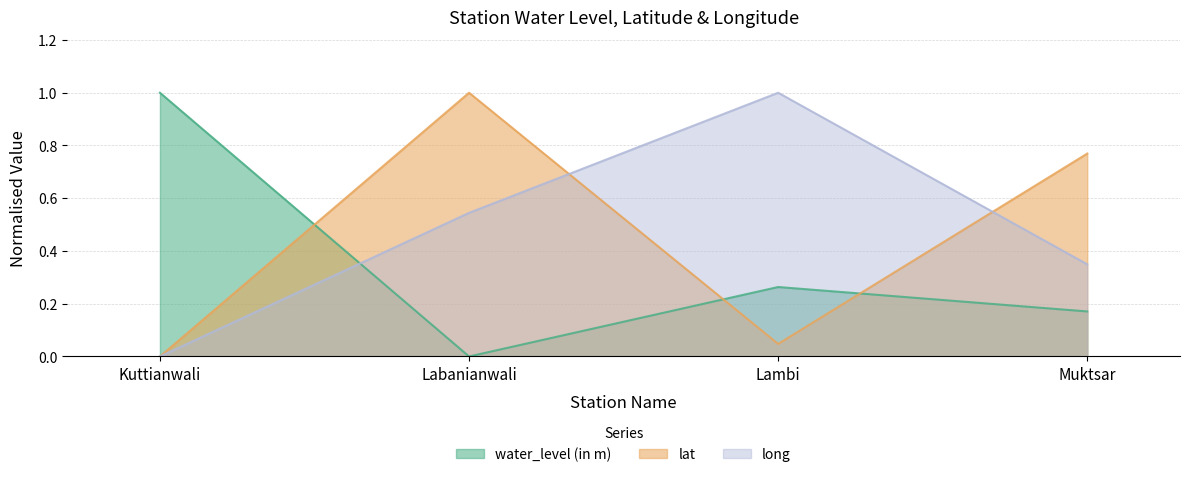

Rank the series by their average value, from lowest to highest.

water_level (in m), lat, long